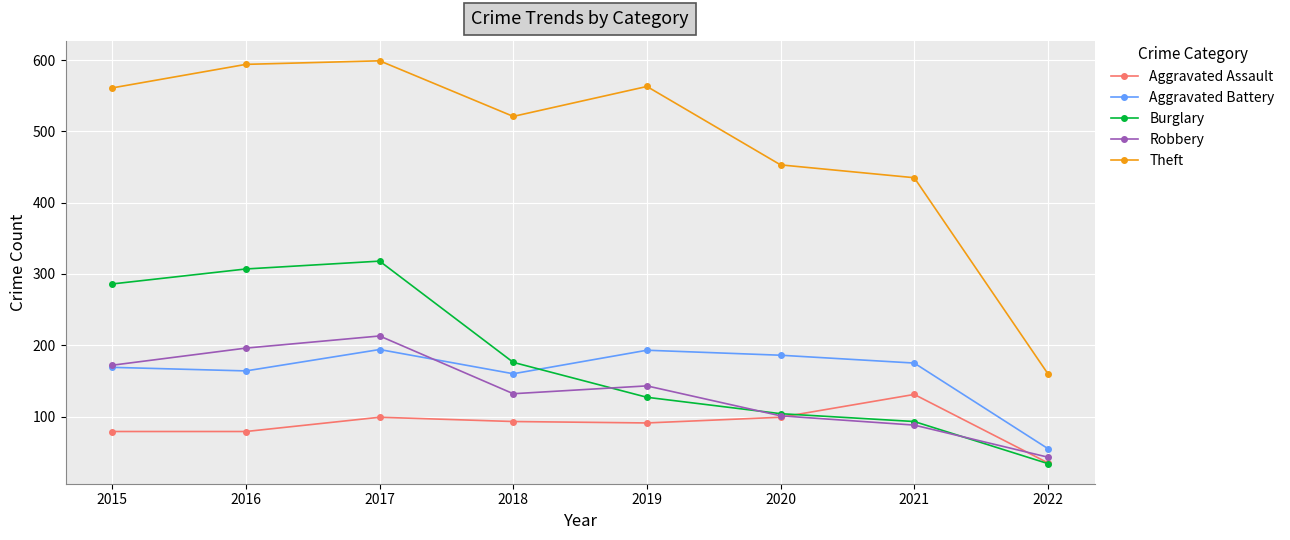

What is the greatest value displayed?

599